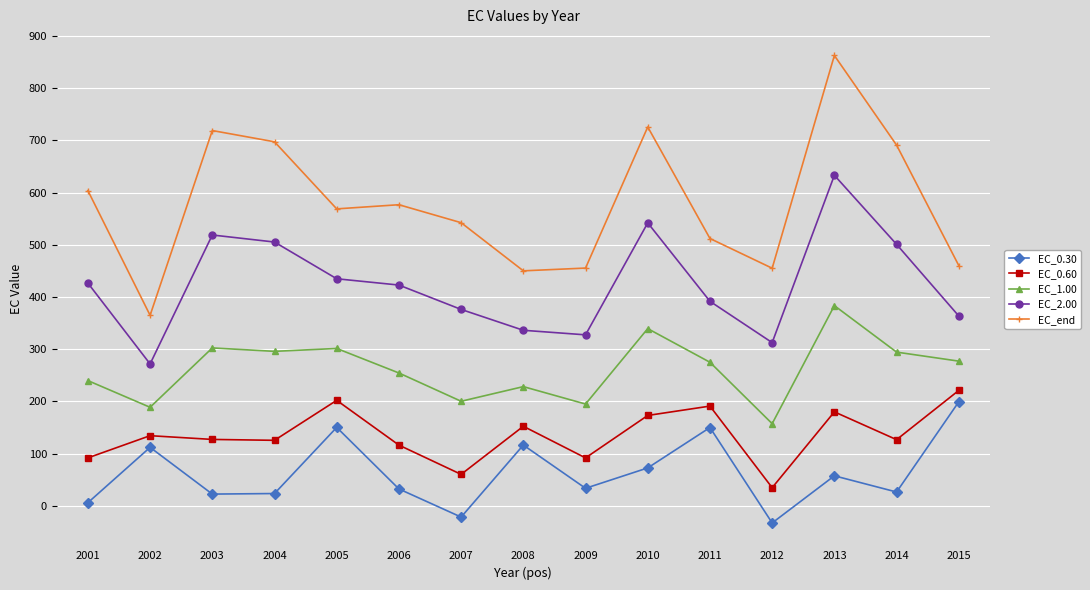

At which category does EC_end reach its first local valley?

2002